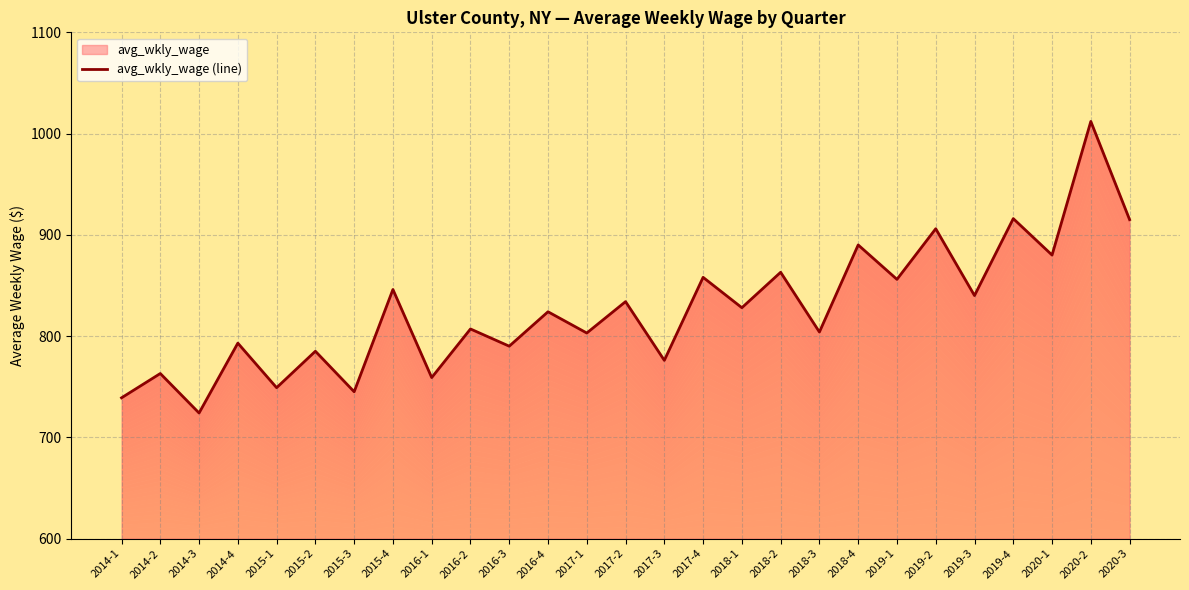

What is the change in value from 2016-1 to 2017-1?

+44